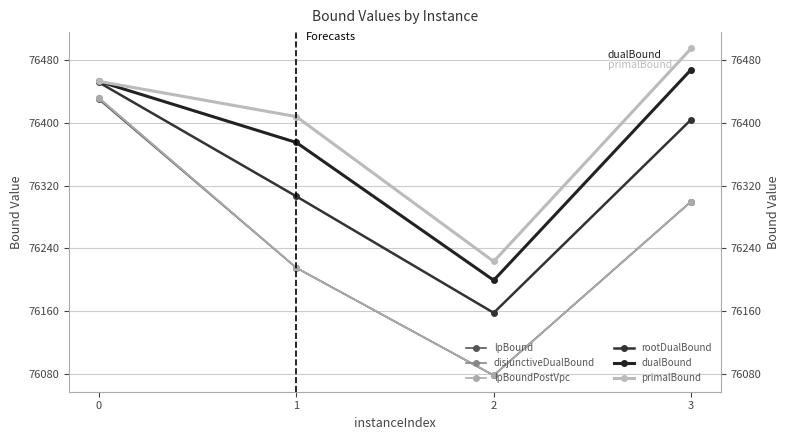

Reading right to left, transcribe all the data shown in this chart.

lpBound: 76299.6	76077.6	76215.0	76429.9
disjunctiveDualBound: 76299.6	76077.6	76215.0	76431.9
lpBoundPostVpc: 76299.6	76077.6	76215.0	76431.4
rootDualBound: 76404.2	76157.4	76306.2	76451.7
dualBound: 76468.0	76199.0	76375.0	76453.0
primalBound: 76495.0	76223.0	76408.0	76453.0